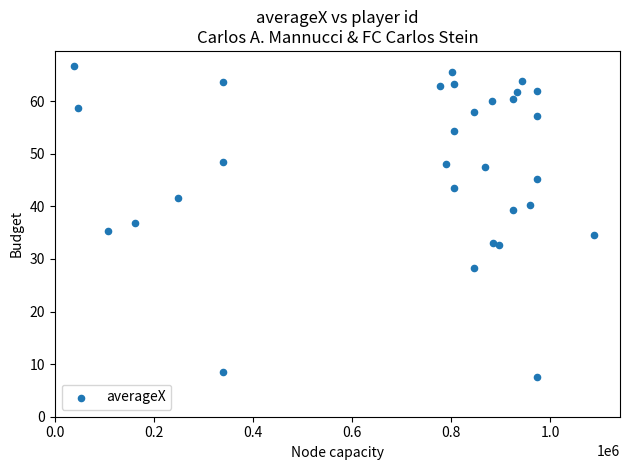

What is the range of Y values (max minus min)?

59.0